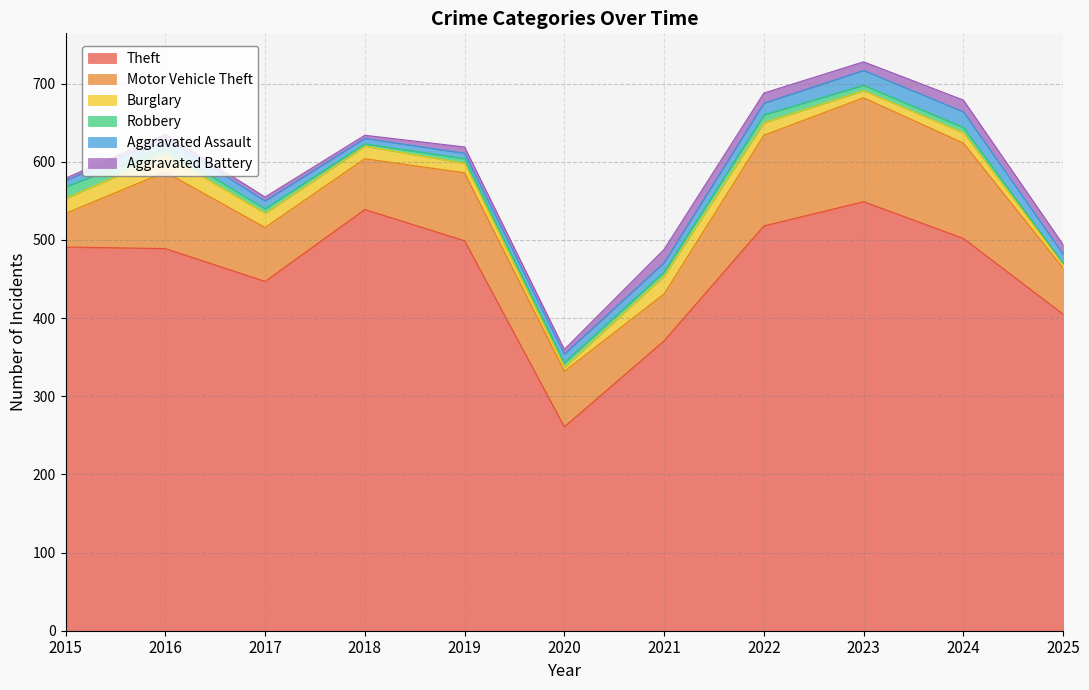

True or false: Aggravated Assault and Motor Vehicle Theft cross at least once.

False